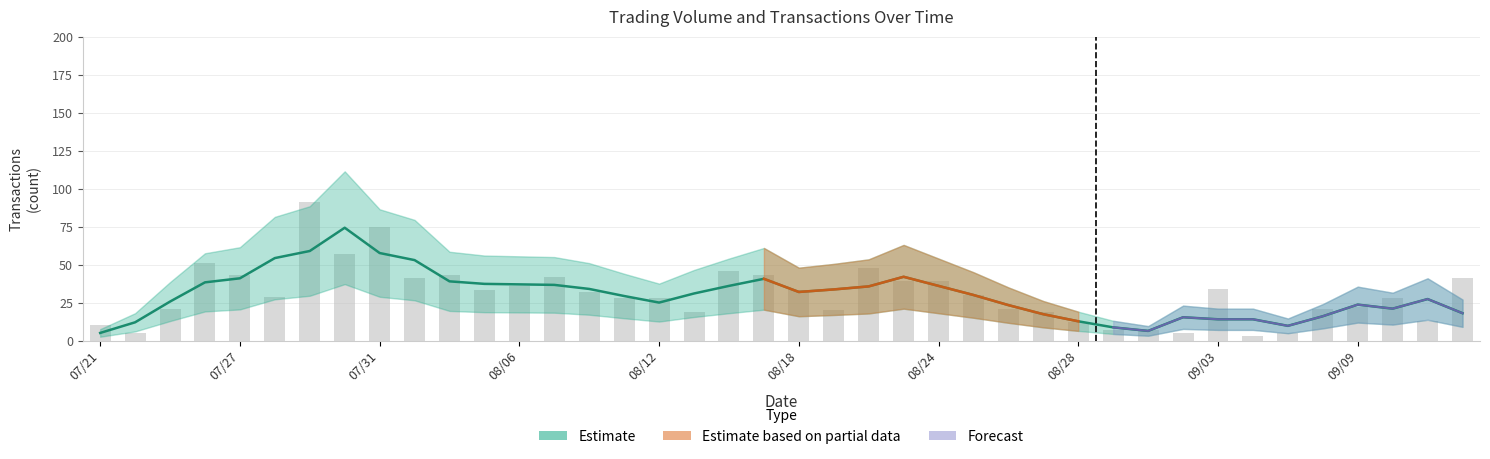

Is it true that the value at 104/07/29 is 31?

False